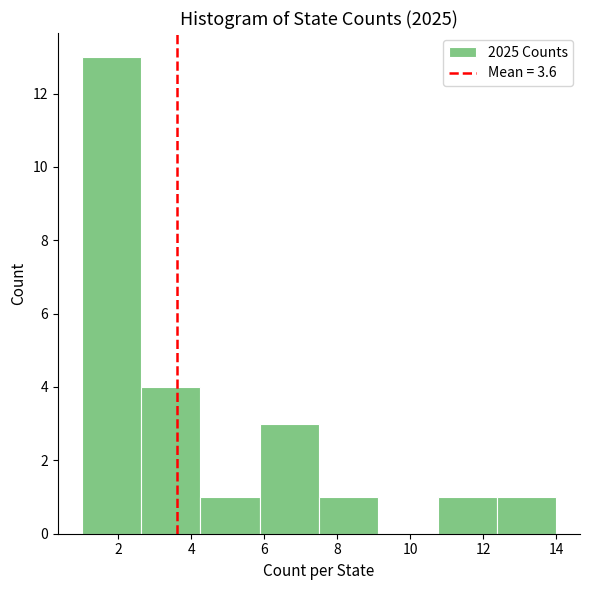

Reading left to right, list every bar in this chart as the range it spans on the x-axis followed by its height. Neither the bar edges nor the heights are printed on the chart, so give them approximately, as read against the axes.

1.0 to 2.6: 13
2.6 to 4.2: 4
4.2 to 5.8: 1
5.8 to 7.6: 3
7.6 to 9.2: 1
9.2 to 10.8: 0
10.8 to 12.4: 1
12.4 to 14.0: 1